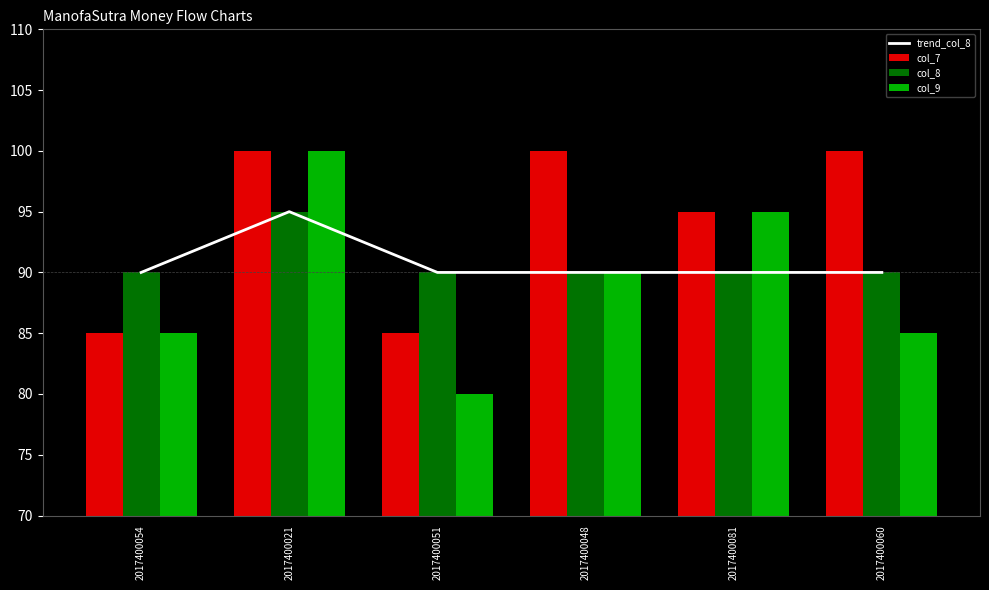

How many groups of bars are there?

6